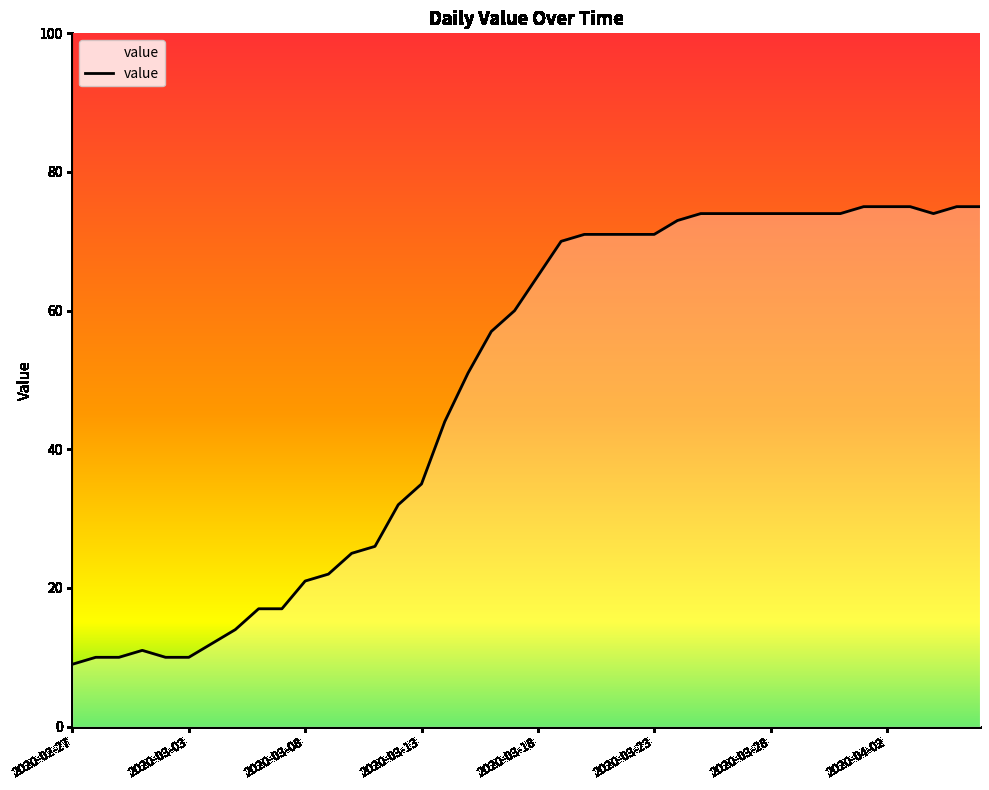

What is the difference between the maximum and minimum values?

66